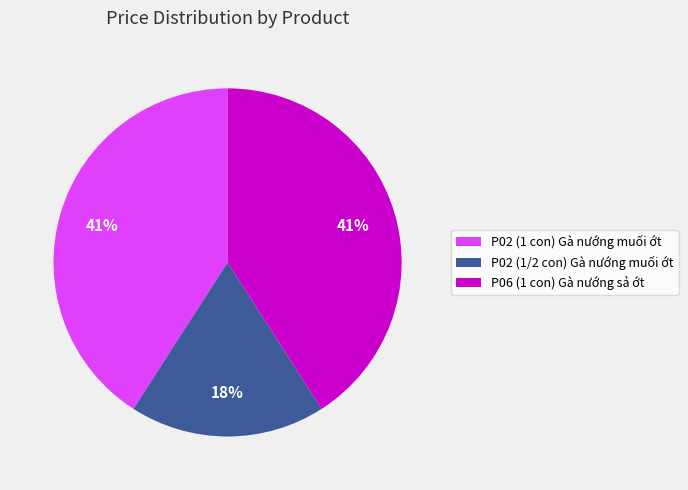

True or false: P02 (1/2 con) Gà nướng muối ớt accounts for 18% of the total.

True